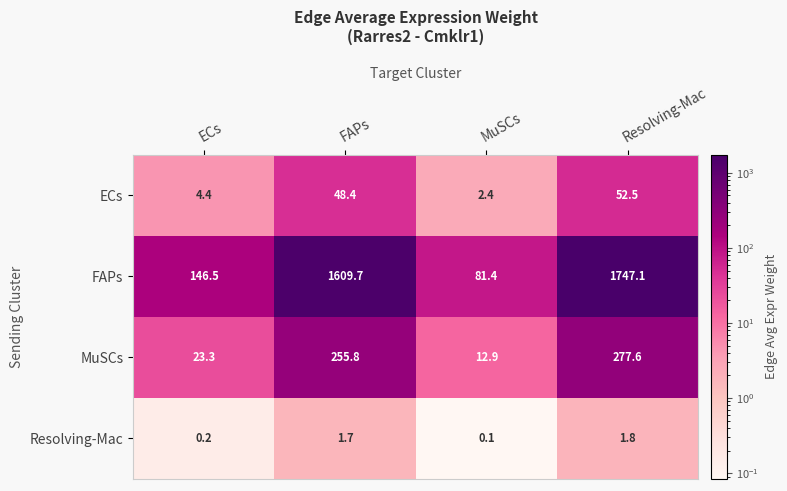

At how many categories does at least one series exceed 130?

3